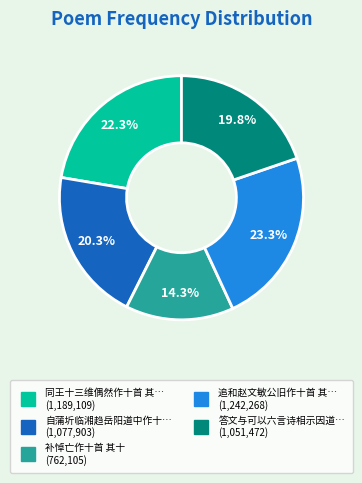

Is there a majority slice in this chart?

No